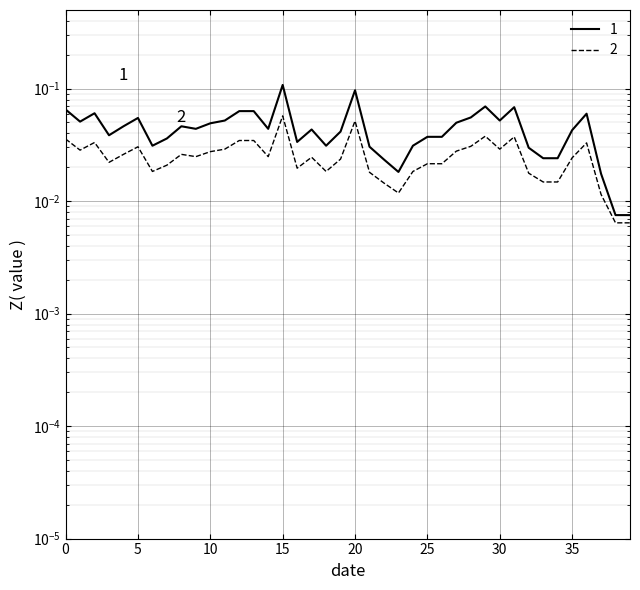

Reading left to right, extract all data points from this chart.

0.1	0.1	0.1	0.0	0.0	0.1	0.0	0.0	0.0	0.0	0.0	0.1	0.1	0.1	0.0	0.1	0.0	0.0	0.0	0.0	0.1	0.0	0.0	0.0	0.0	0.0	0.0	0.0	0.1	0.1	0.1	0.1	0.0	0.0	0.0	0.0	0.1	0.0	0.0	0.0